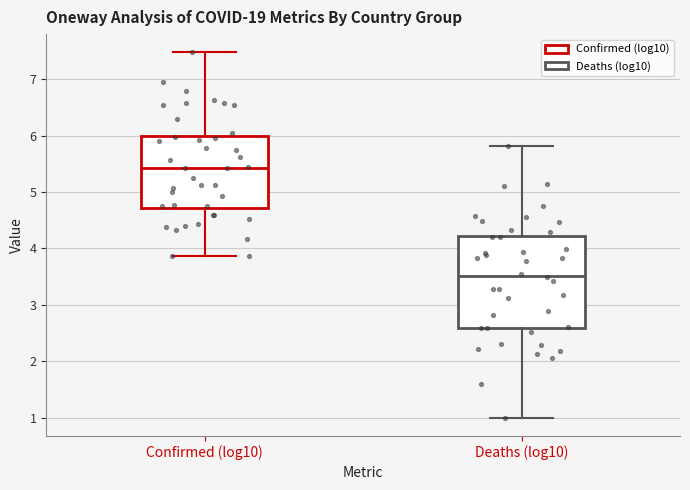

Where is the upper edge of the box for Confirmed (log10) on the y-axis? The values are not printed on the chart, so give them approximately, as read against the axis.

6.0